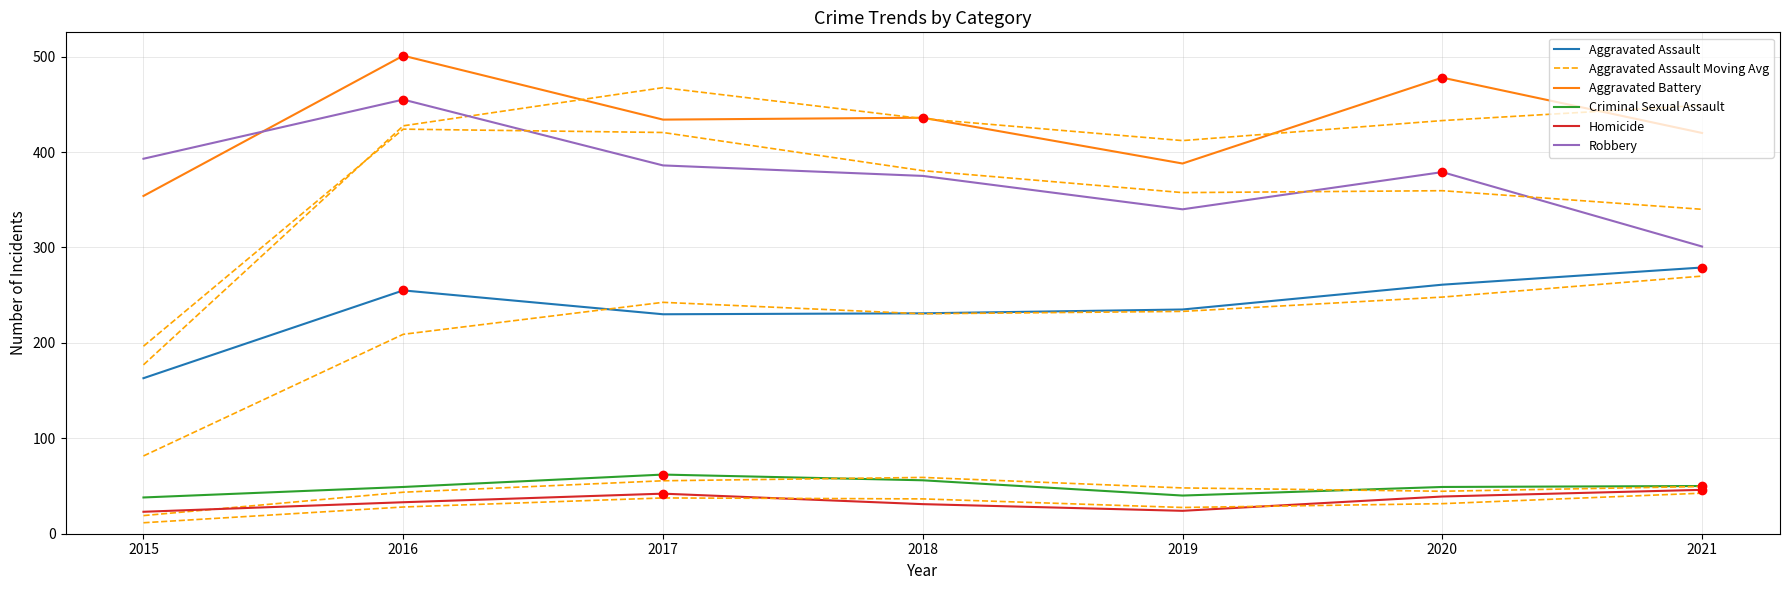

Which series changed the most between 2017 and 2021?

Robbery